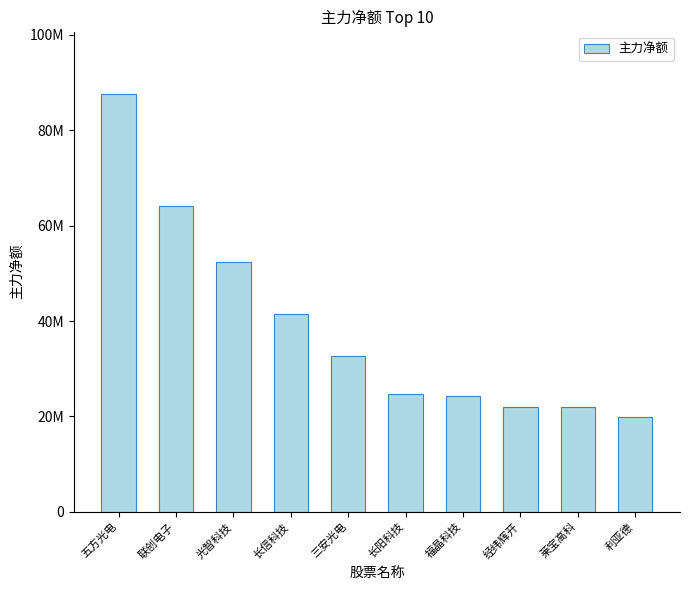

Reading right to left, what are all the values shown in this chart?

19812377	21951145	21988826	24223579	24639204	32713392	41396228	52342873	64091635	87549199